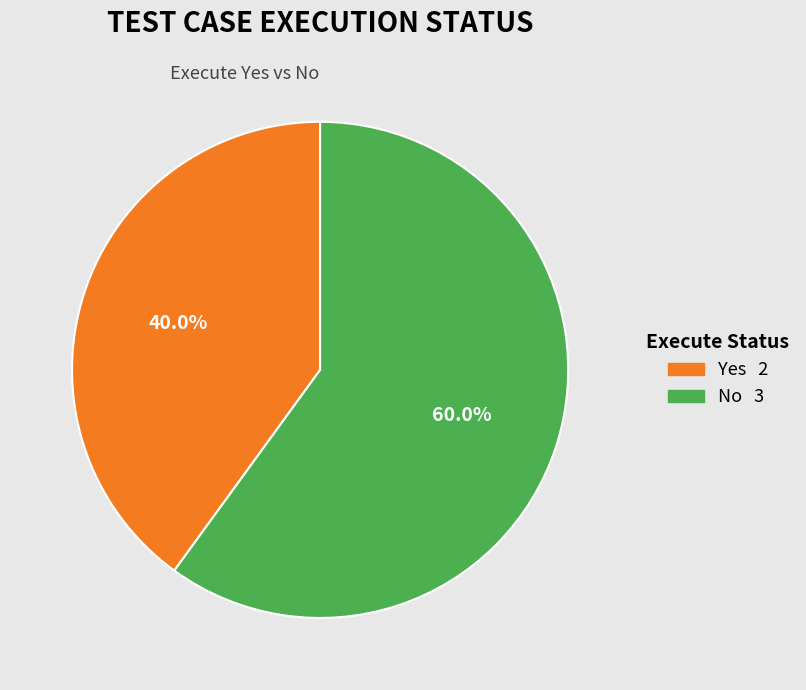

Rank the categories by value from highest to lowest.

No, Yes